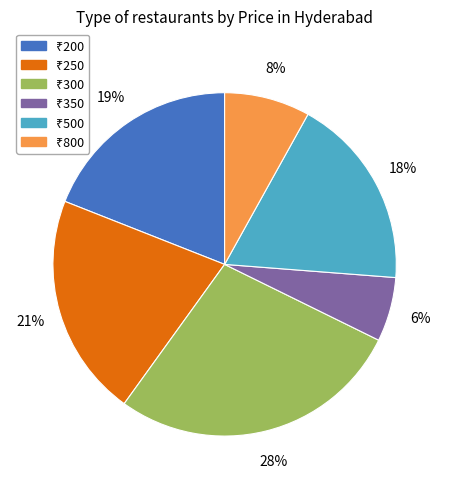

Is there a majority slice in this chart?

No